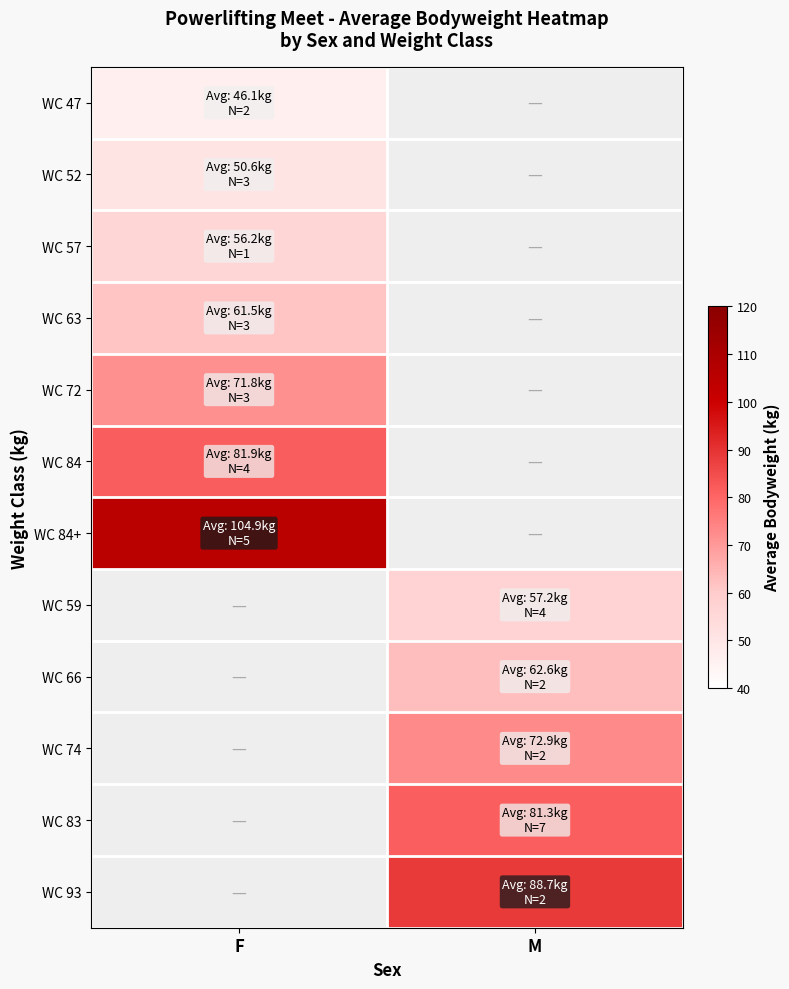

How many series are shown in this chart?

12